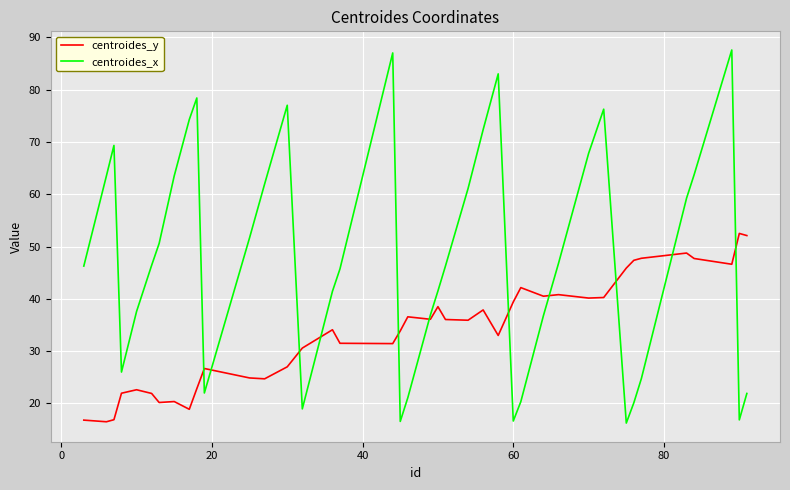

Which series has the largest total across all categories?

centroides_x